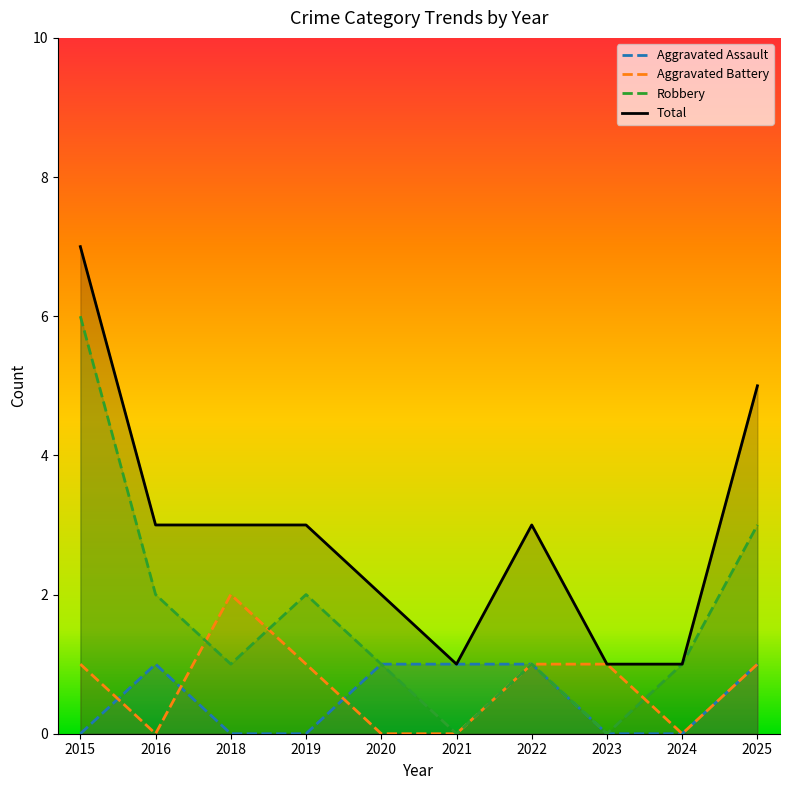

At which category is the sum across all series the highest?

2015